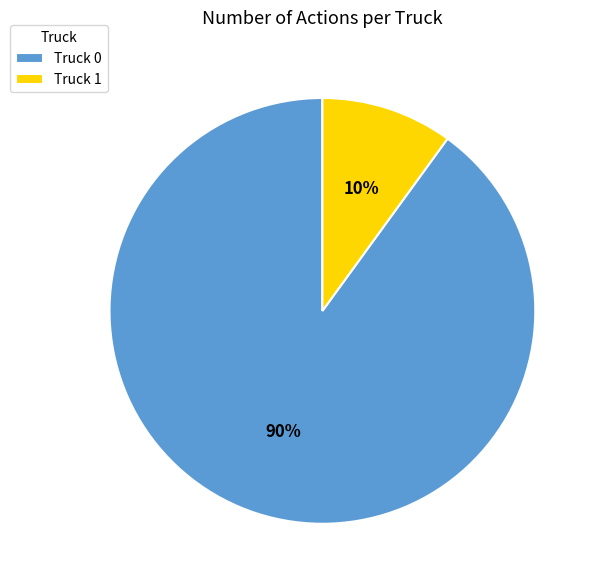

Count the number of slices in the pie.

2